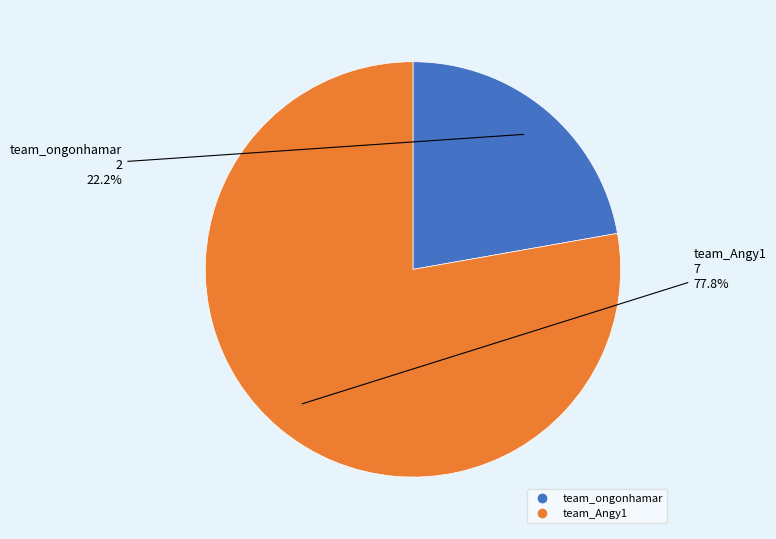

To the nearest percent, what percentage of the pie is team_ongonhamar?

22%